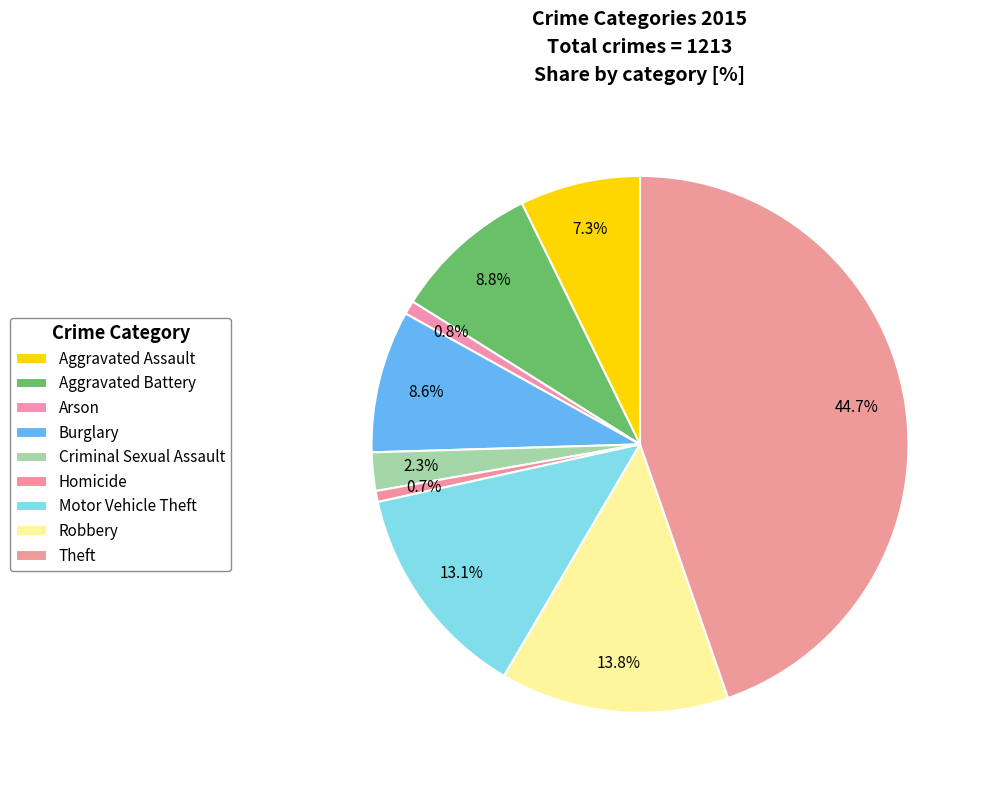

Between Aggravated Battery and Robbery, which is larger?

Robbery